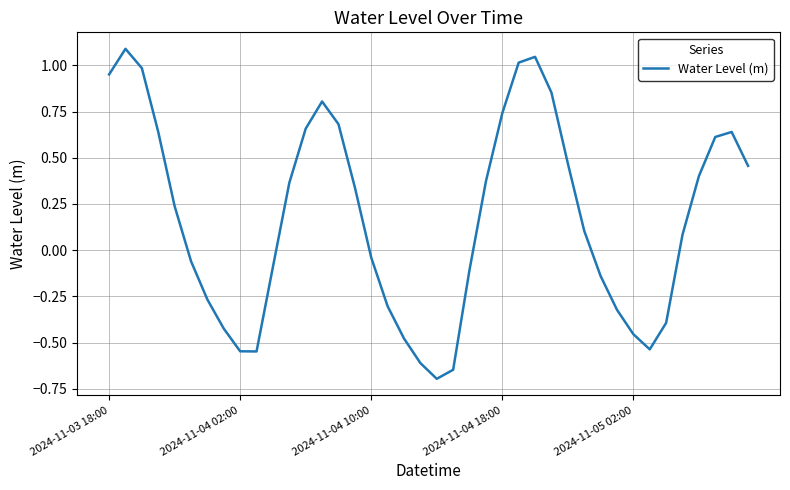

What is the minimum value shown in the chart?

-0.7